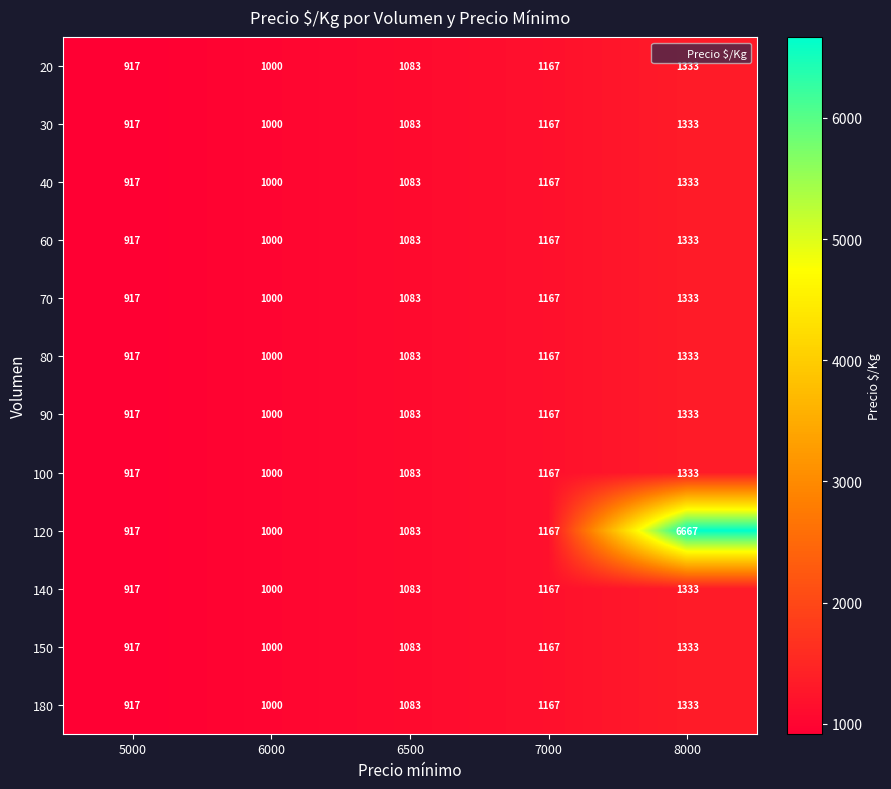

List the labels in order of 100 value, smallest first.

5000, 6000, 6500, 7000, 8000